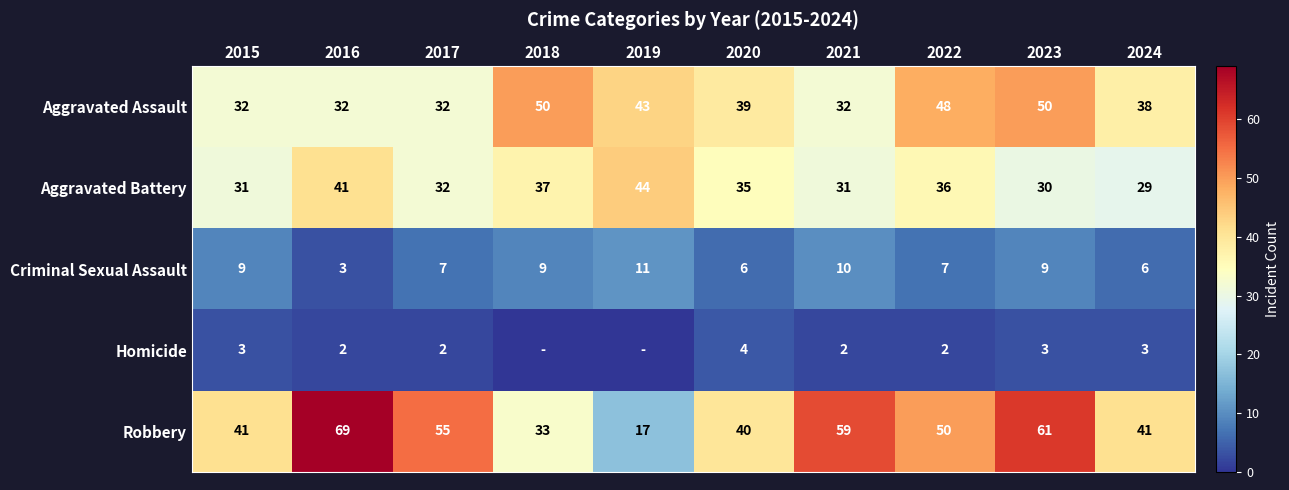

What is the lowest value of the Criminal Sexual Assault series?

3